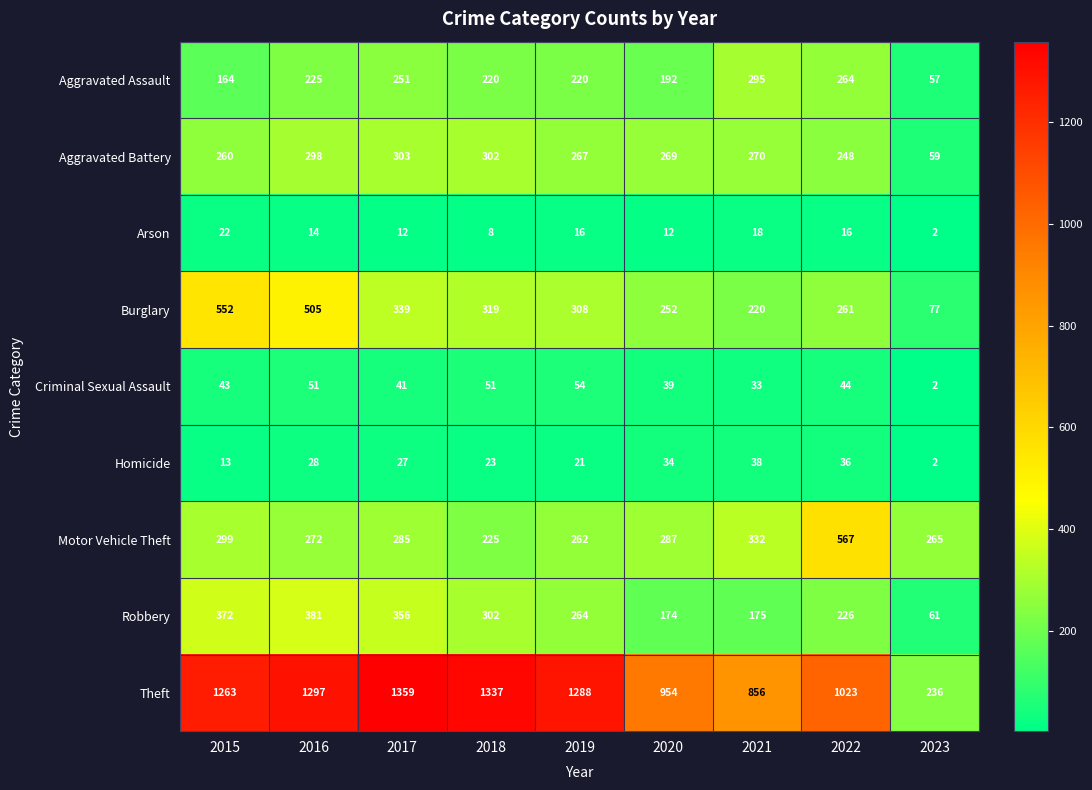

Which series has the largest range (max minus min)?

Theft